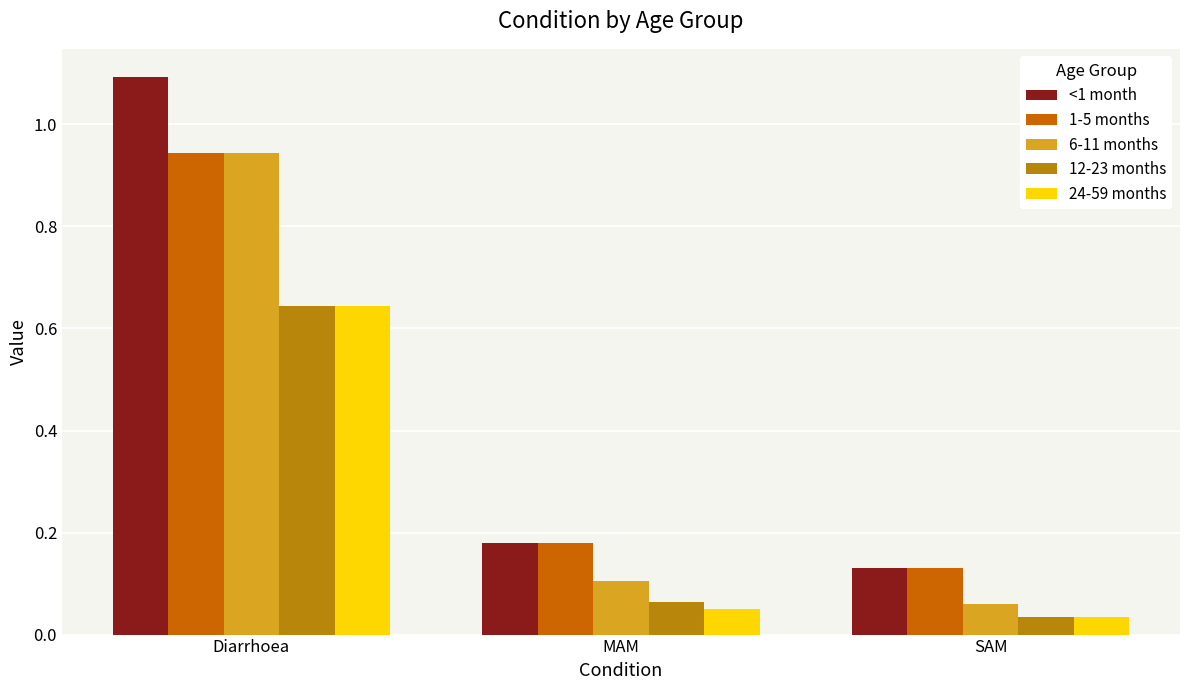

At which label does 6-11 months reach its peak?

Diarrhoea